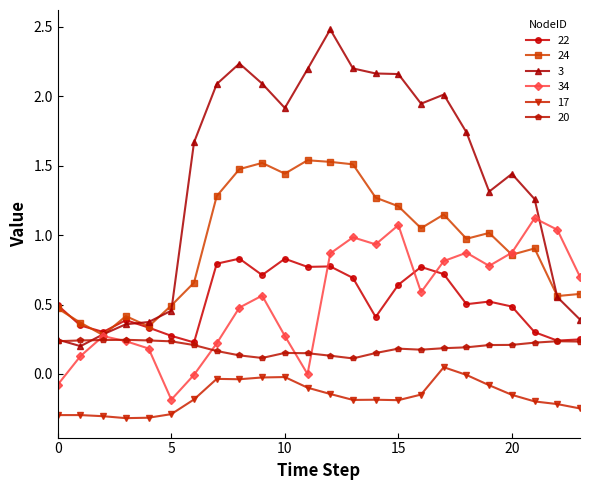

True or false: 17 has more than 0 points higher than both neighbors.

True